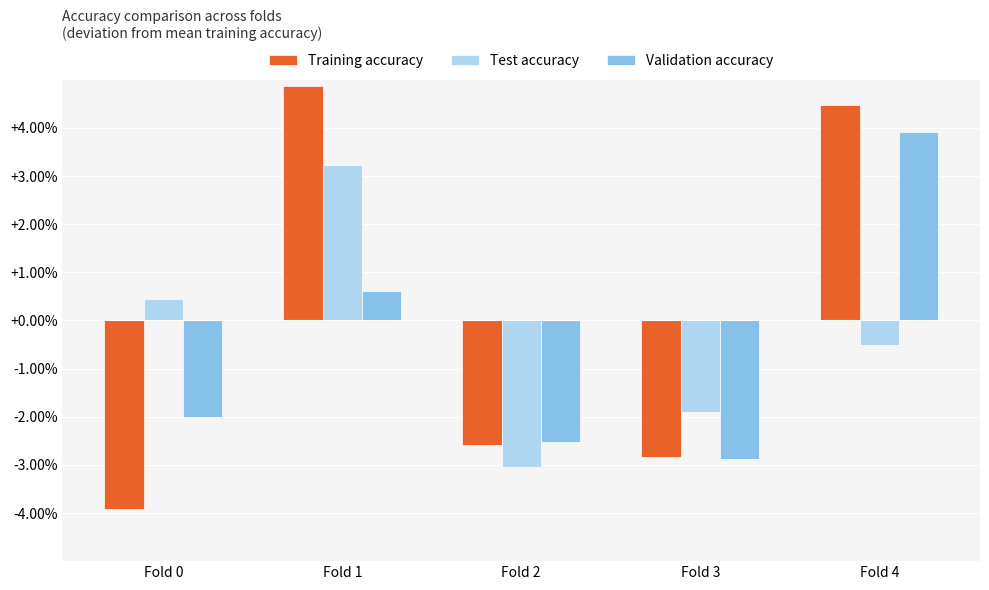

At which category is the sum across all series the highest?

Fold 1